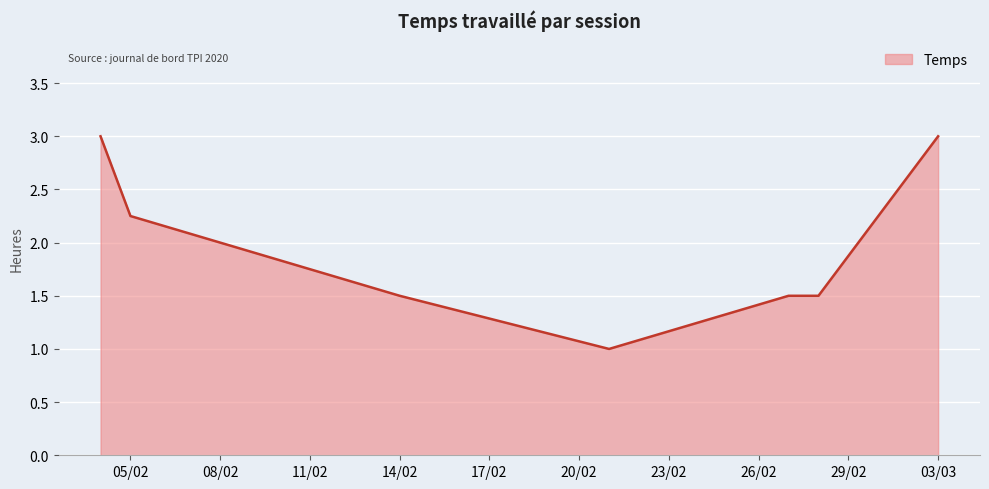

What is the difference between the maximum and second lowest values?

1.5